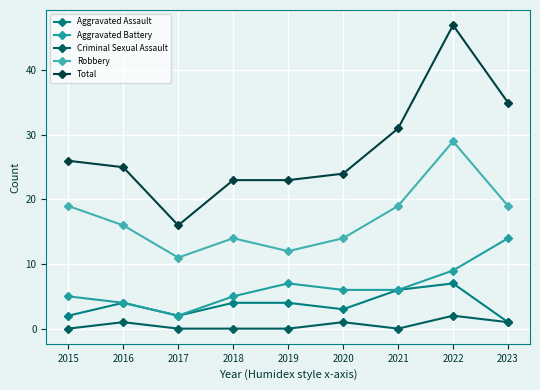

Which series has the largest total across all categories?

Total